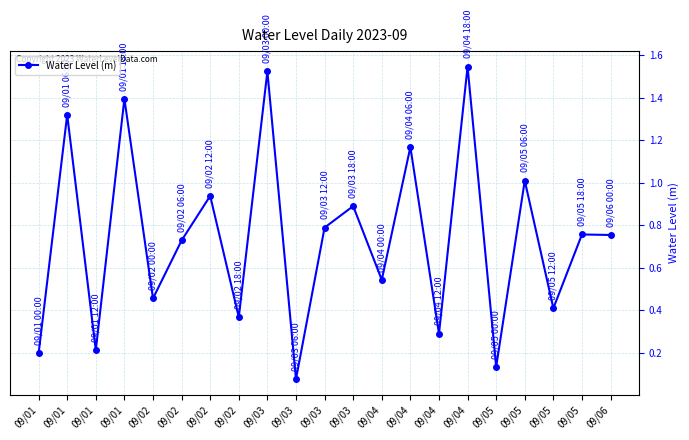

Reading left to right, what are all the values shown in this chart?

0.2	1.3	0.2	1.4	0.5	0.7	0.9	0.4	1.5	0.1	0.8	0.9	0.5	1.2	0.3	1.5	0.1	1.0	0.4	0.8	0.8